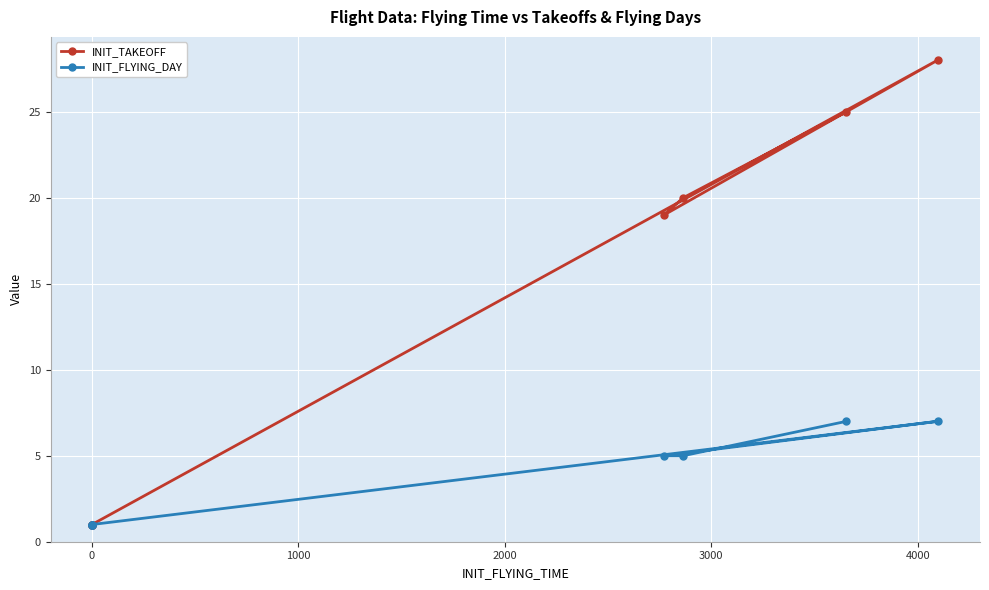

Count the INIT_FLYING_DAY values in the range 1 to 7.

8